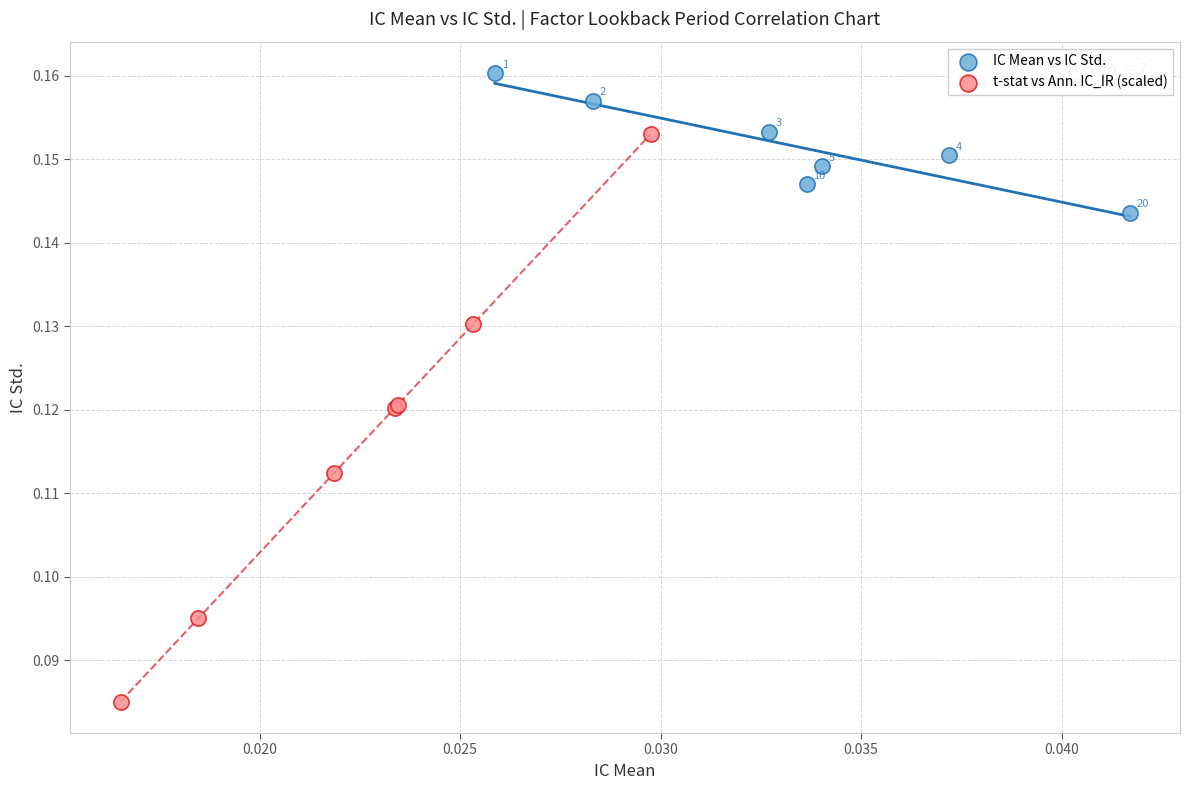

Which series contains the lowest Y value?

t-stat vs Ann. IC_IR (scaled)